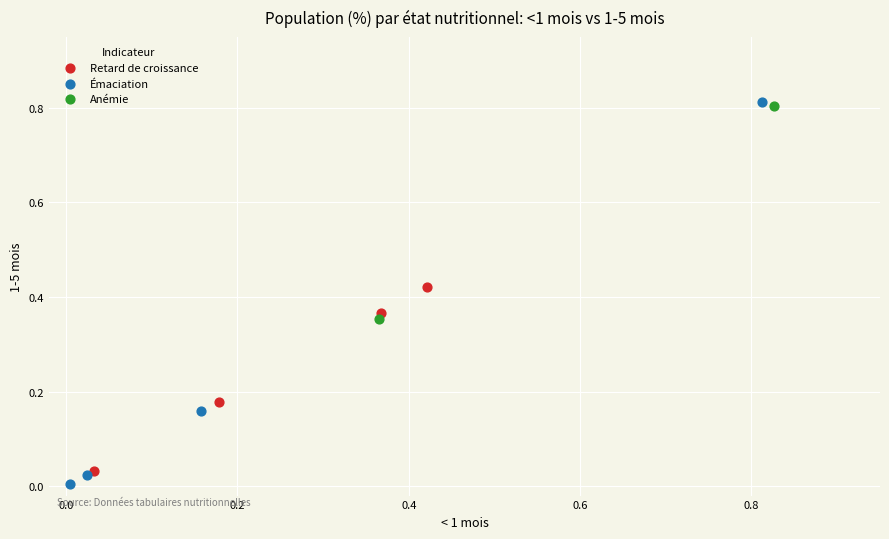

Which series reaches the maximum Y coordinate?

Émaciation